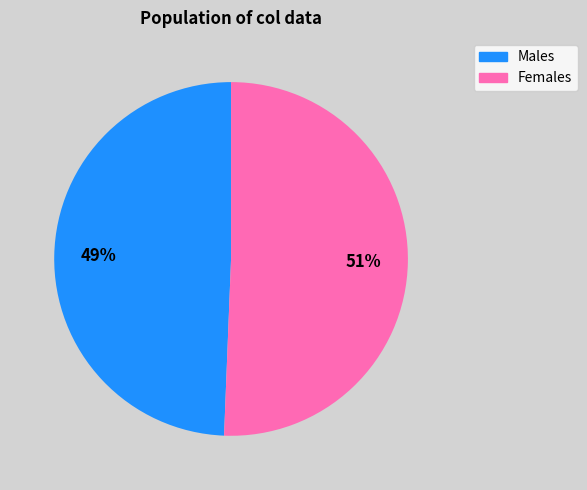

To the nearest percent, what is the average slice percentage?

50%